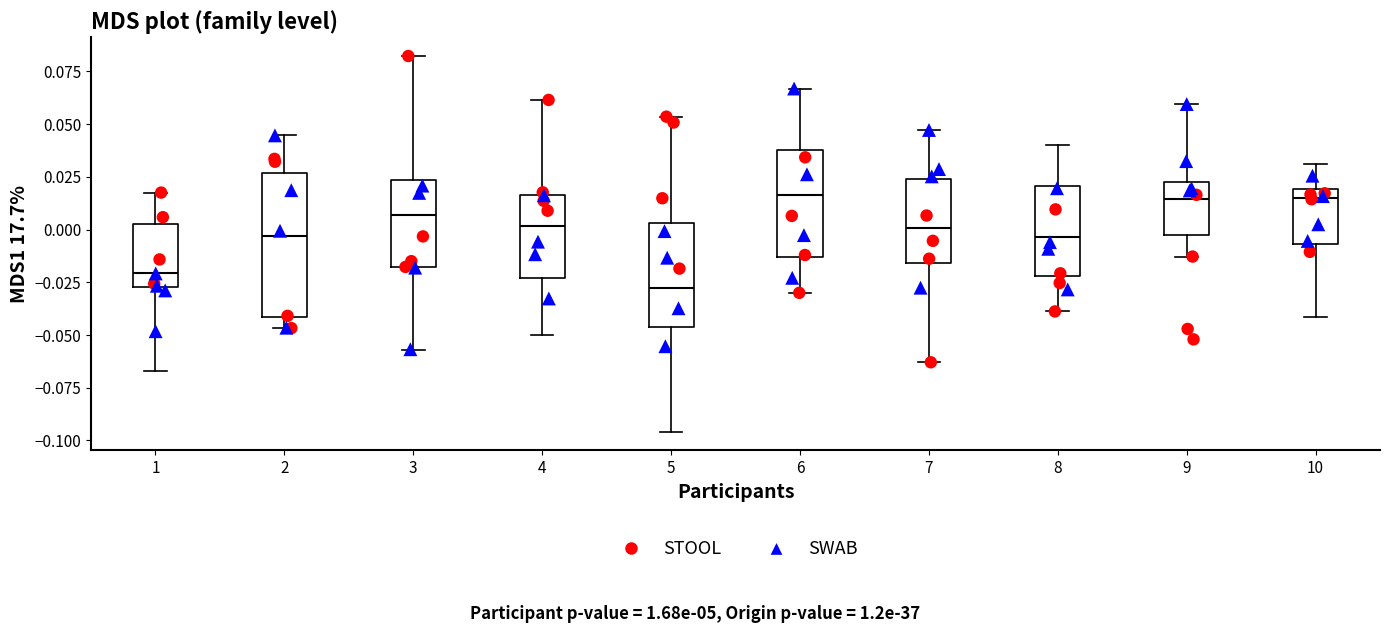

Which box has the lowest median line?

5